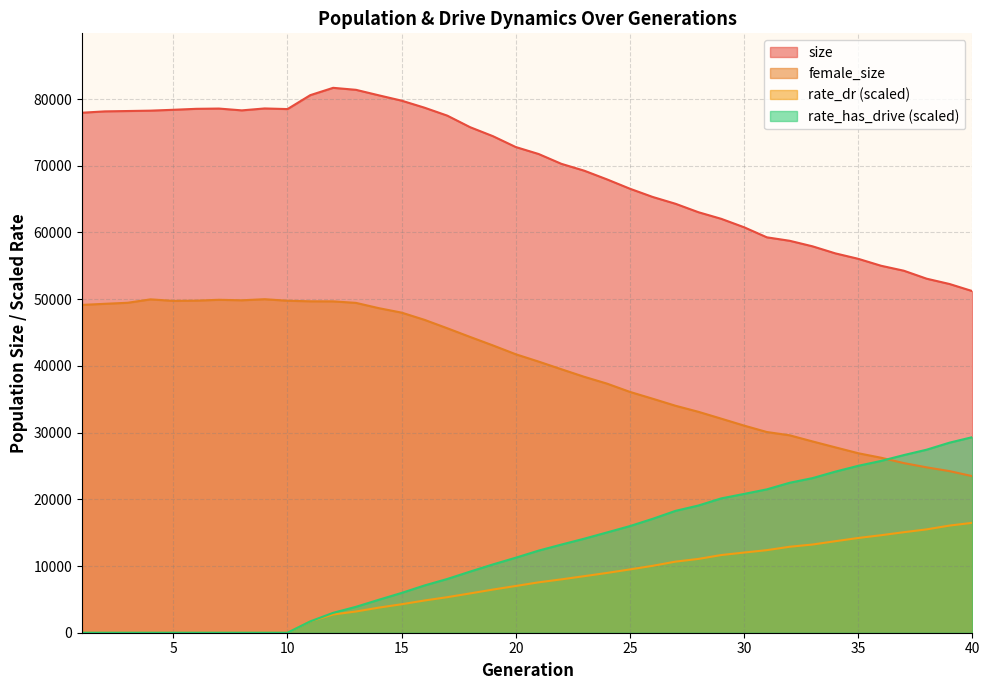

Is it true that size equals 81388.0 at 13?

True